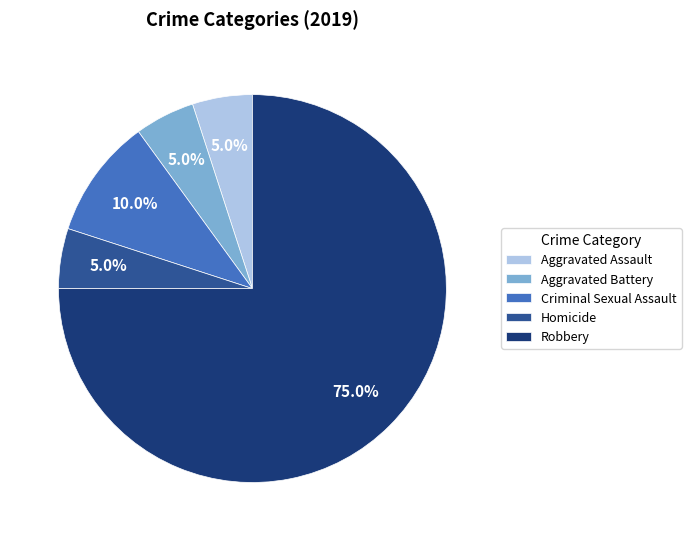

Count the number of slices in the pie.

5